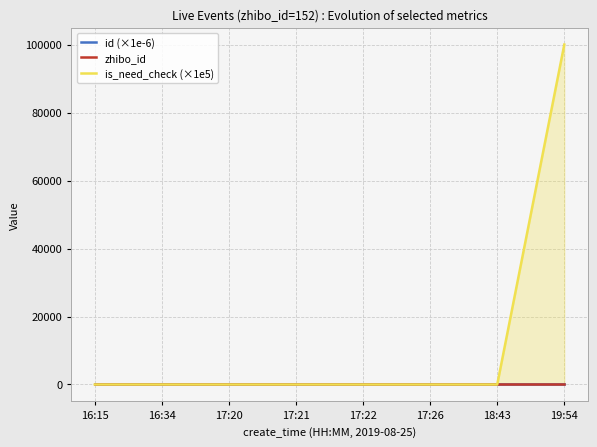

What position from the right is 16:34?

7